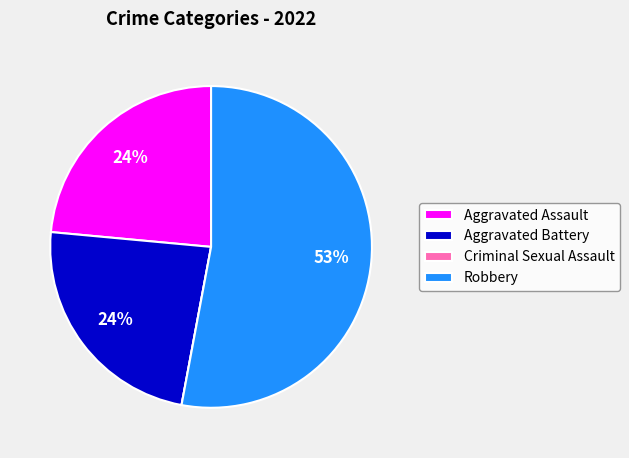

To the nearest percent, what is the combined percentage of Aggravated Assault and Robbery?

76%